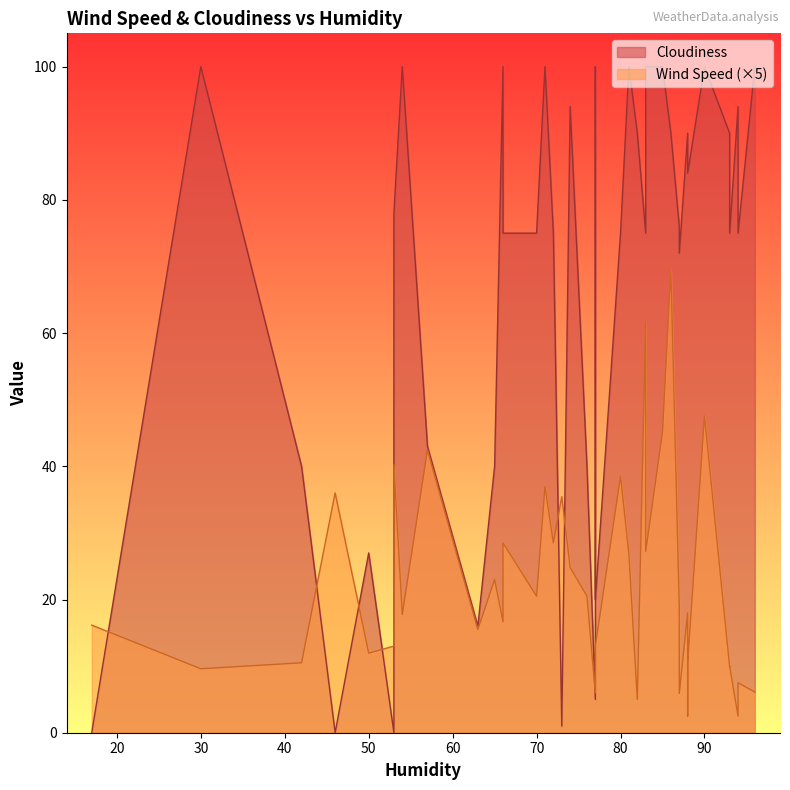

Where is the first local minimum for Cloudiness?

17